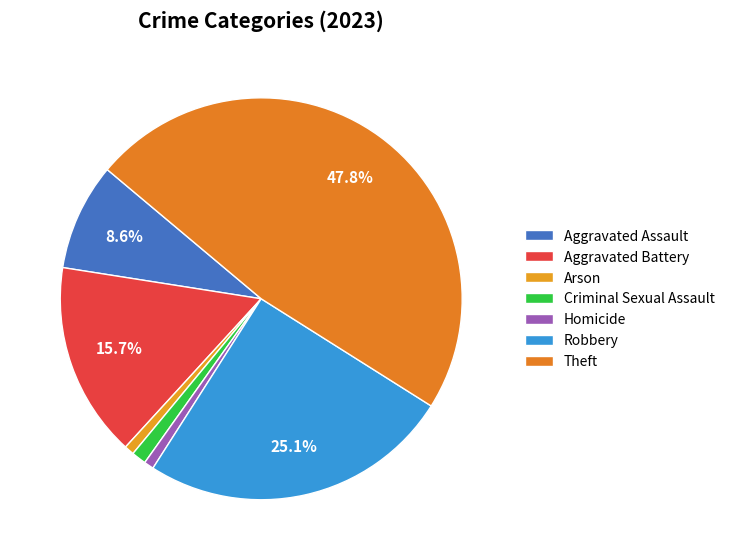

How many slices are in this pie chart?

7